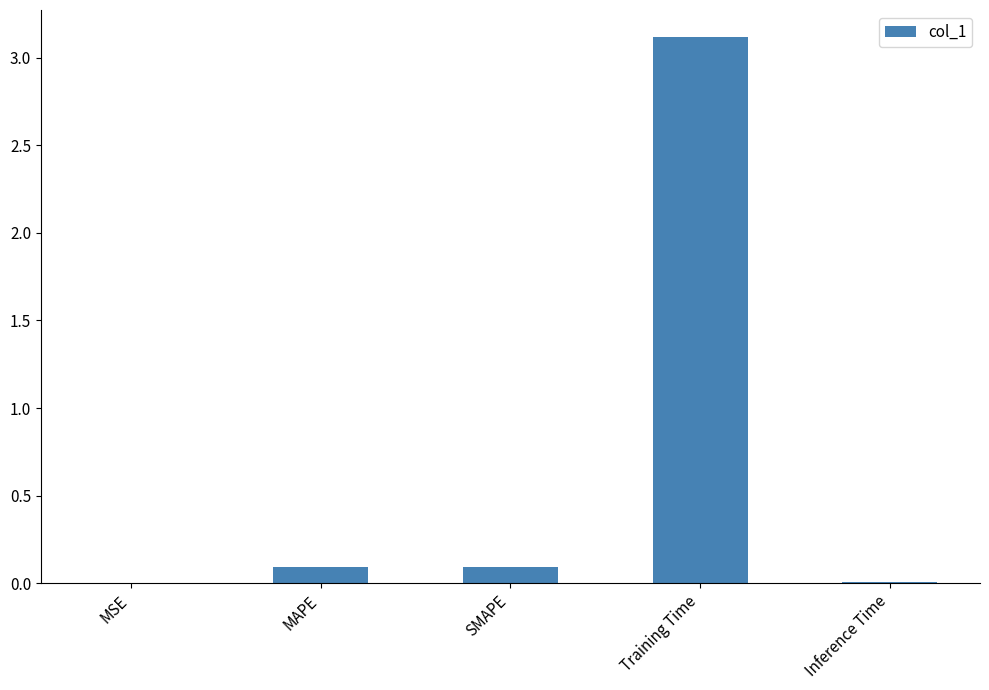

What is the maximum value shown in the chart?

3.1